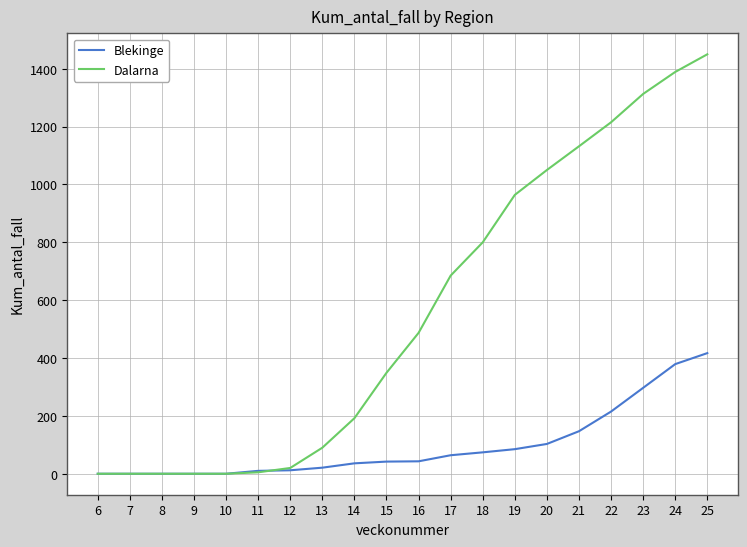

What are all the series names shown in the legend?

Blekinge, Dalarna